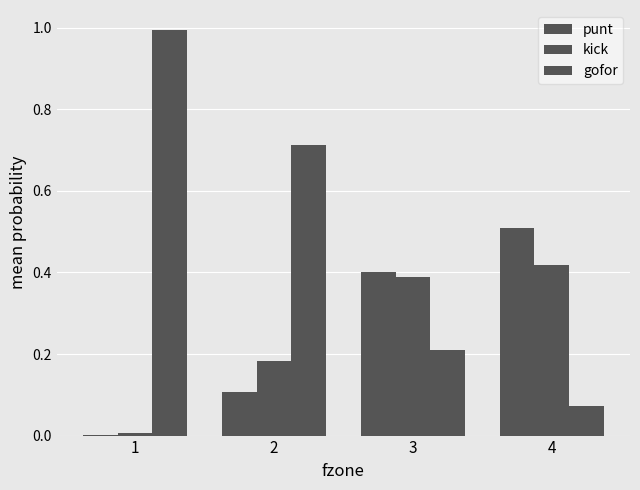

Which series has the largest total across all categories?

gofor